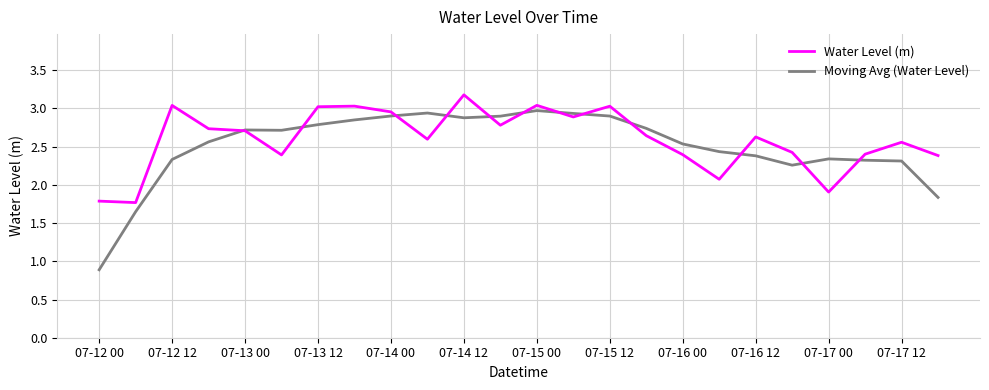

What are all the series names shown in the legend?

Water Level (m), Moving Avg (Water Level)